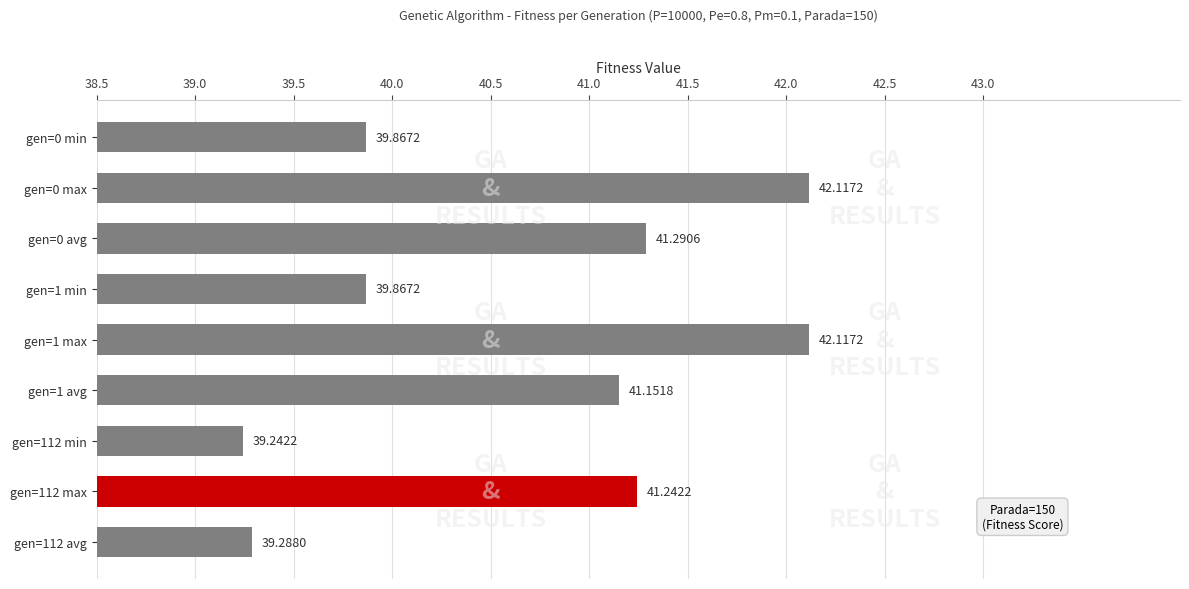

Between gen=112 min and gen=0 max, which is larger?

gen=0 max